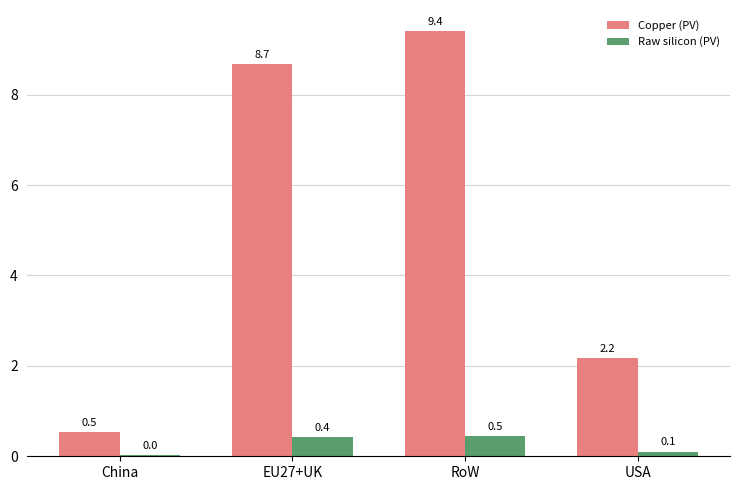

What is the sum of all Raw silicon (PV) values?

1.0